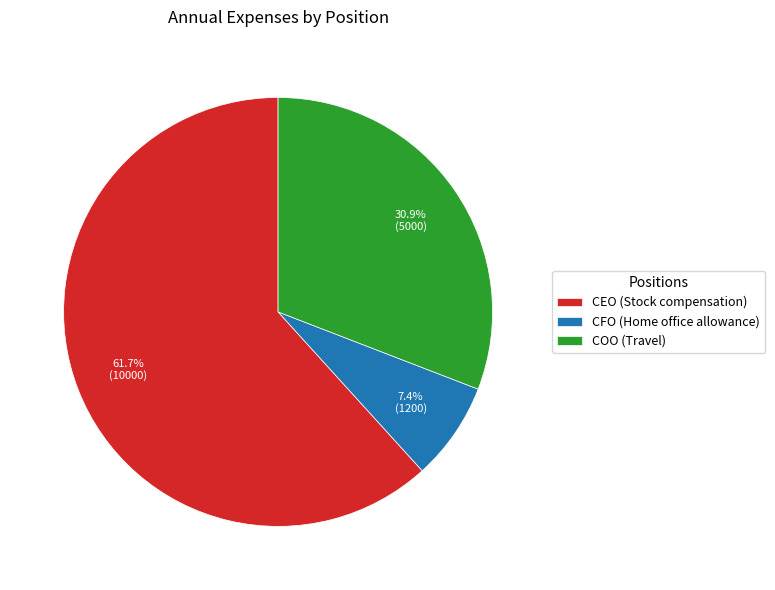

To the nearest percent, what portion does CEO represent?

62%